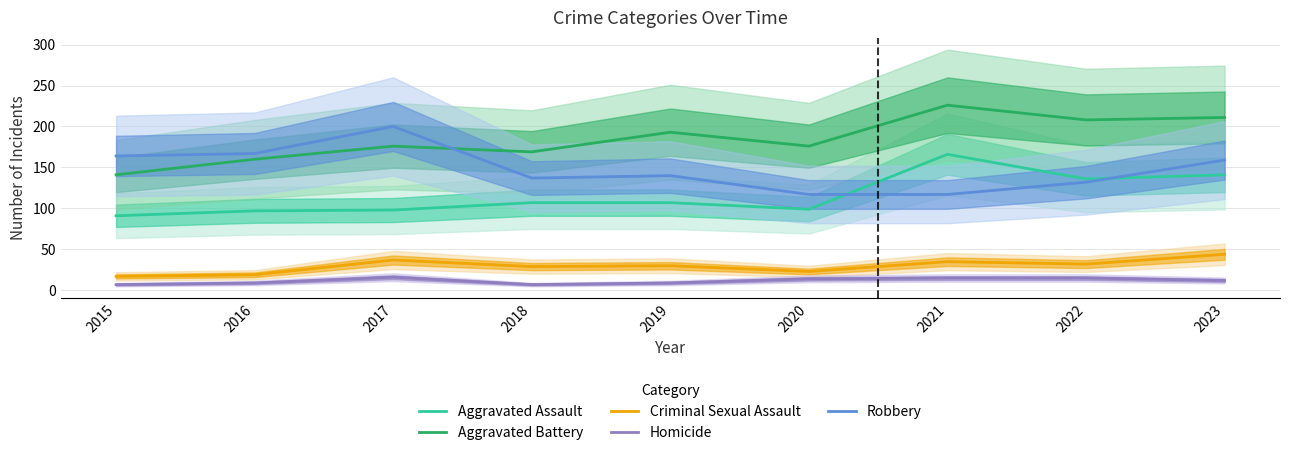

How many lines are shown in the chart?

5